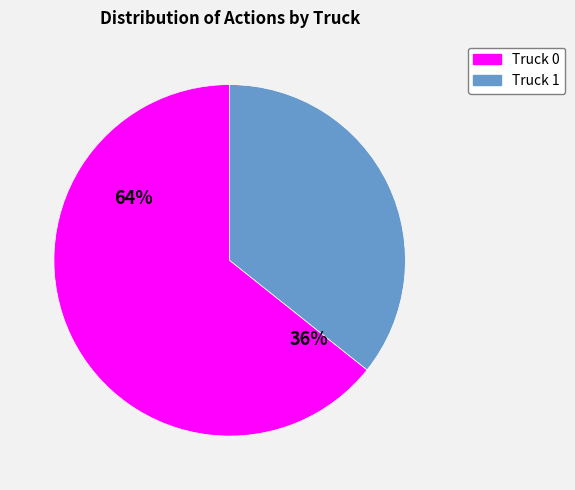

To the nearest percent, what is the combined percentage of Truck 1 and Truck 0?

100%